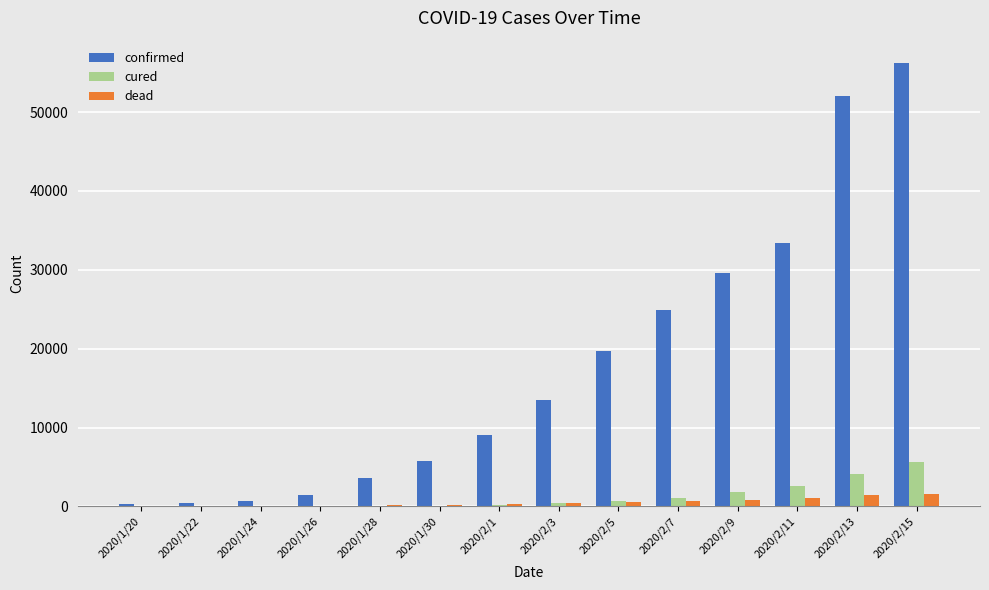

Is it true that confirmed equals 729 at 2020/1/24?

True